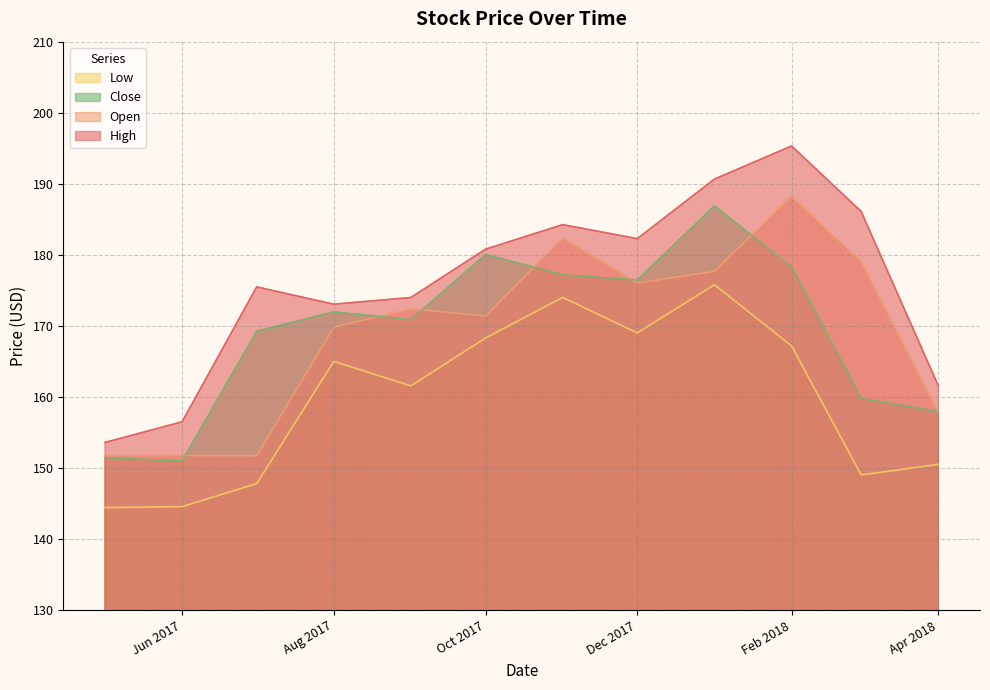

At how many categories does at least one series exceed 157?

10